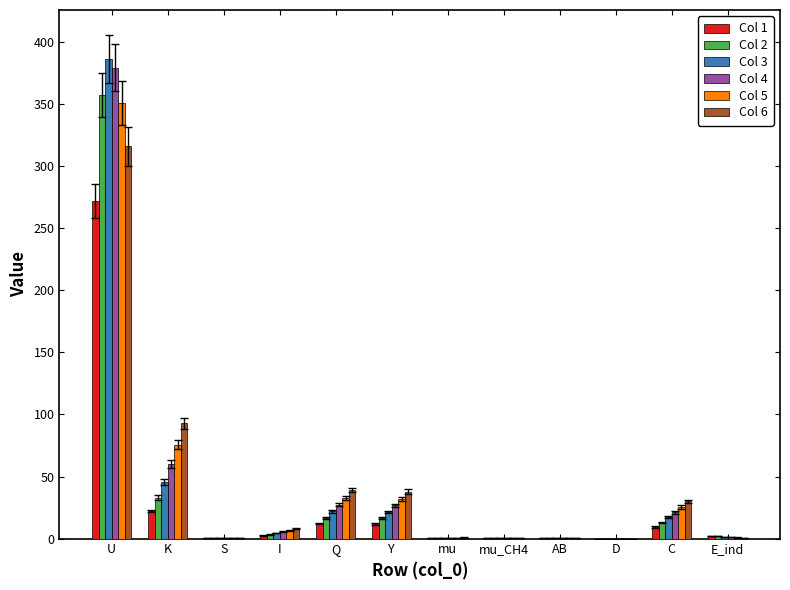

Is it true that Col 1 equals 11.8 at Y?

True